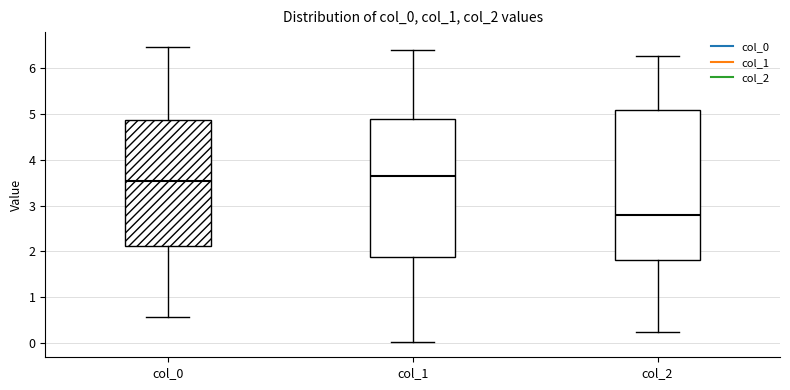

Reading left to right, transcribe this box plot: for each box, give where its median line is, the range the box spans, and where its two whiskers end, as read against the y-axis. The values are not printed on the chart, so give them approximately, as read against the axis.

col_0: median 3.5, box 2.1 to 4.9, whiskers 0.6 to 6.5
col_1: median 3.6, box 1.9 to 4.9, whiskers 0.0 to 6.4
col_2: median 2.8, box 1.8 to 5.1, whiskers 0.2 to 6.3